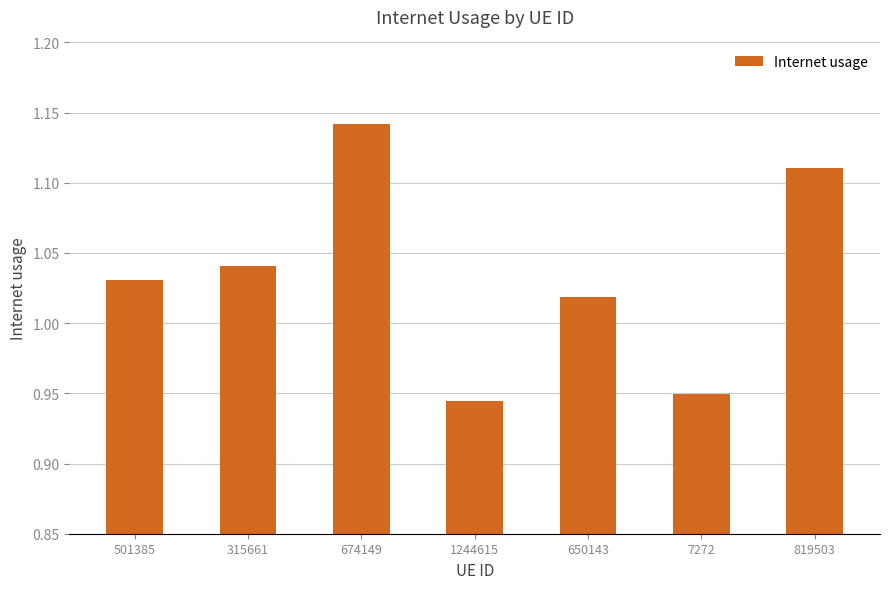

List the labels in order of value, largest first.

674149, 819503, 315661, 501385, 650143, 7272, 1244615